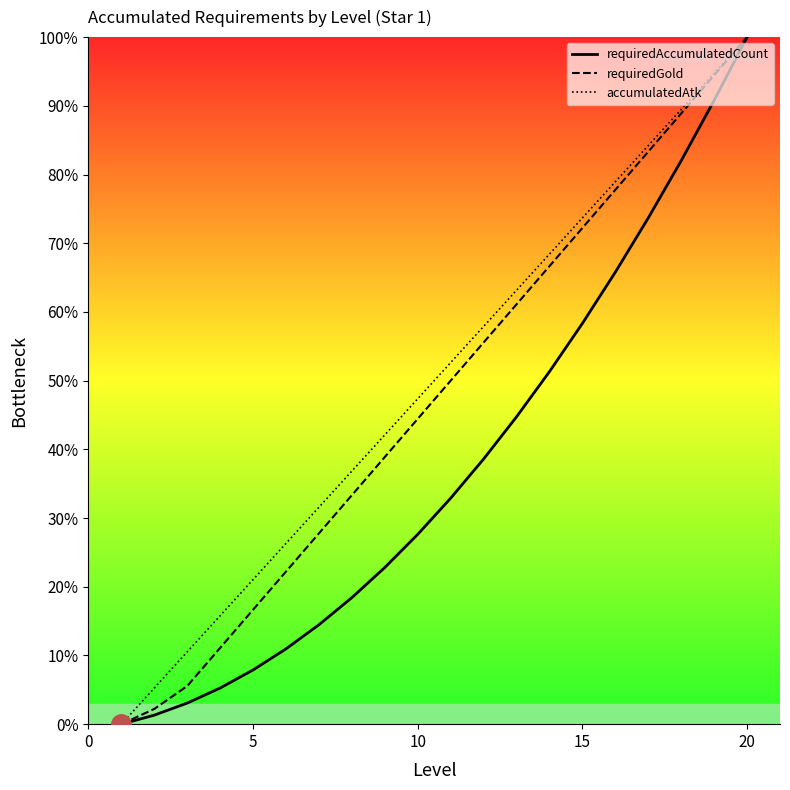

True or false: accumulatedAtk has a value of 47.4 at 10.

True